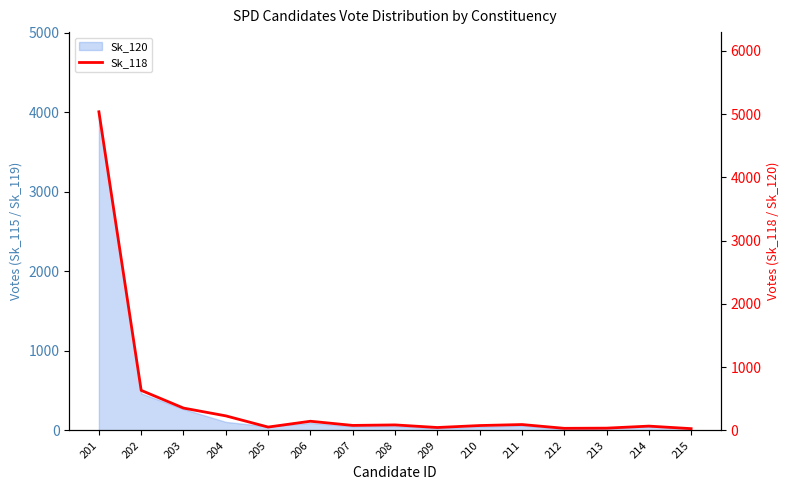

Which label corresponds to the largest value in the chart?

201